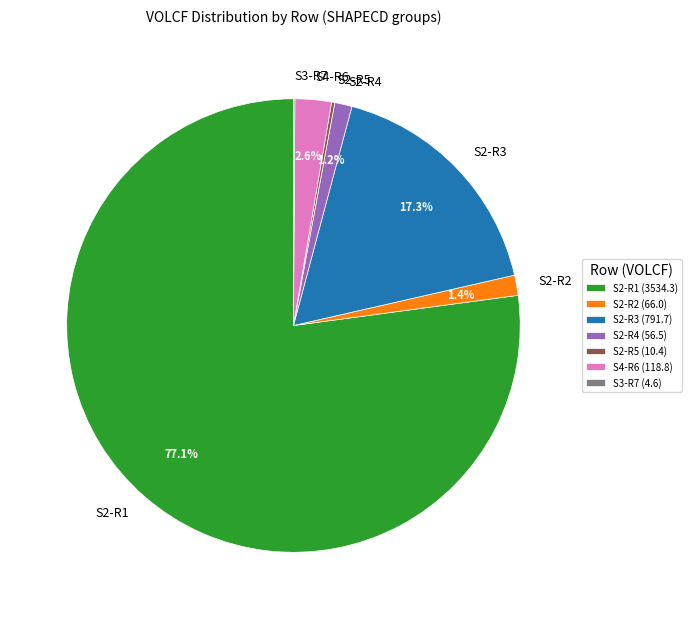

Is S2-R1 the majority of the pie?

Yes